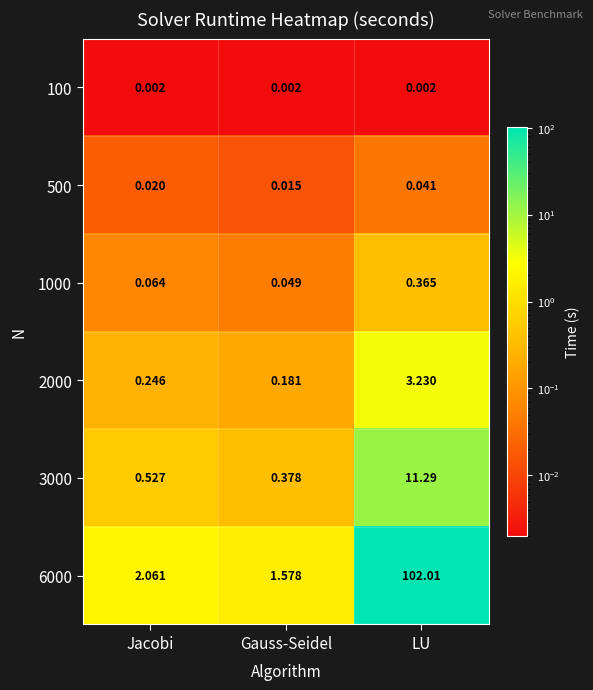

How many distinct data groups are displayed?

6